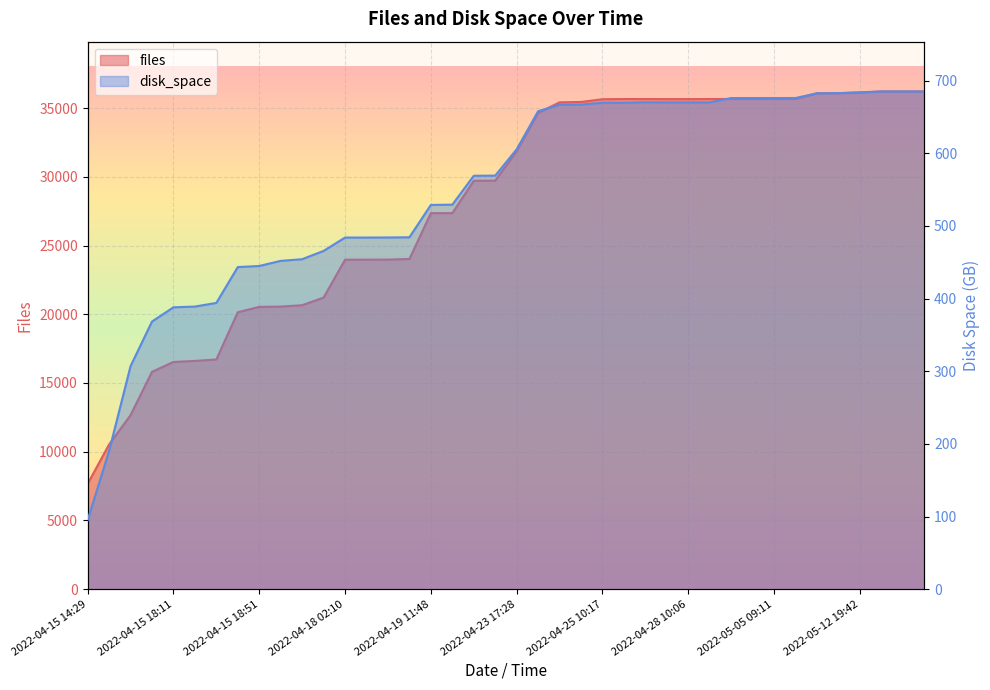

What are all the series names shown in the legend?

files, disk_space